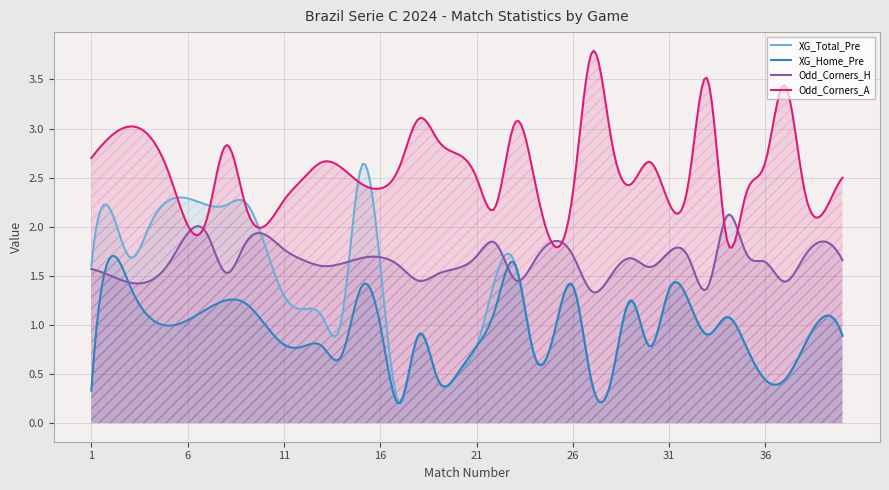

Does the chart display data point markers on the line(s)?

No